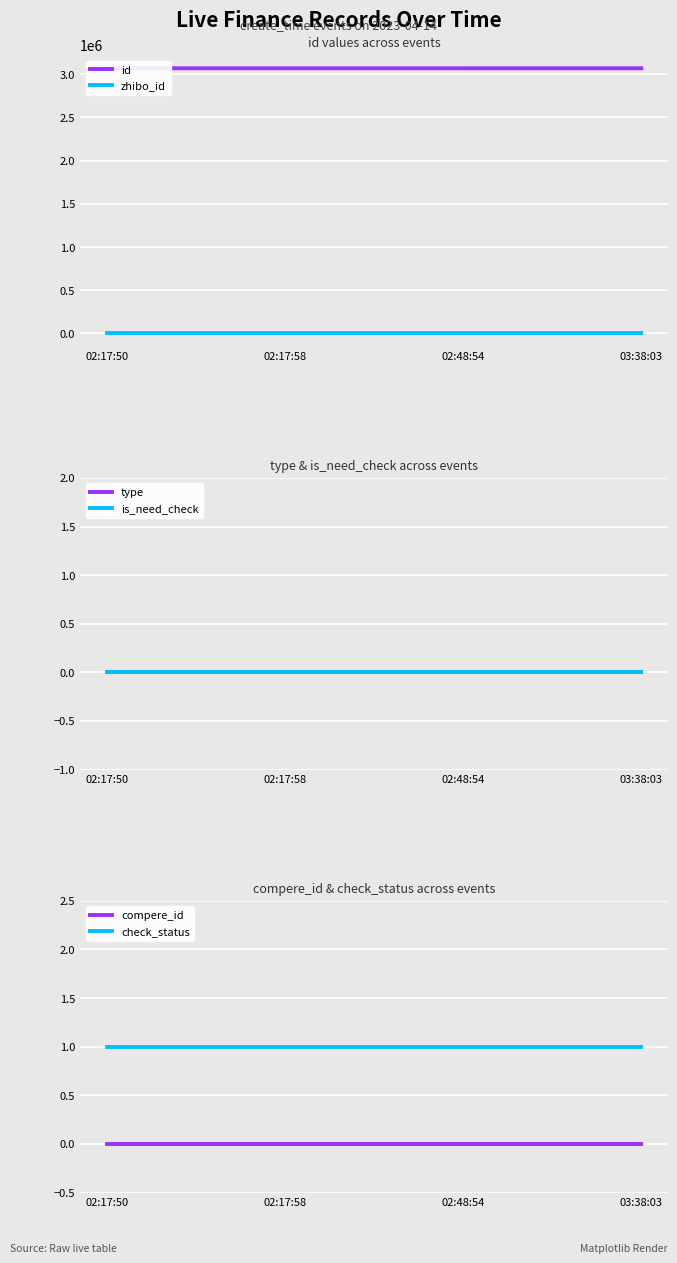

Which series changed the most between 02:17:58 and 02:48:54?

id